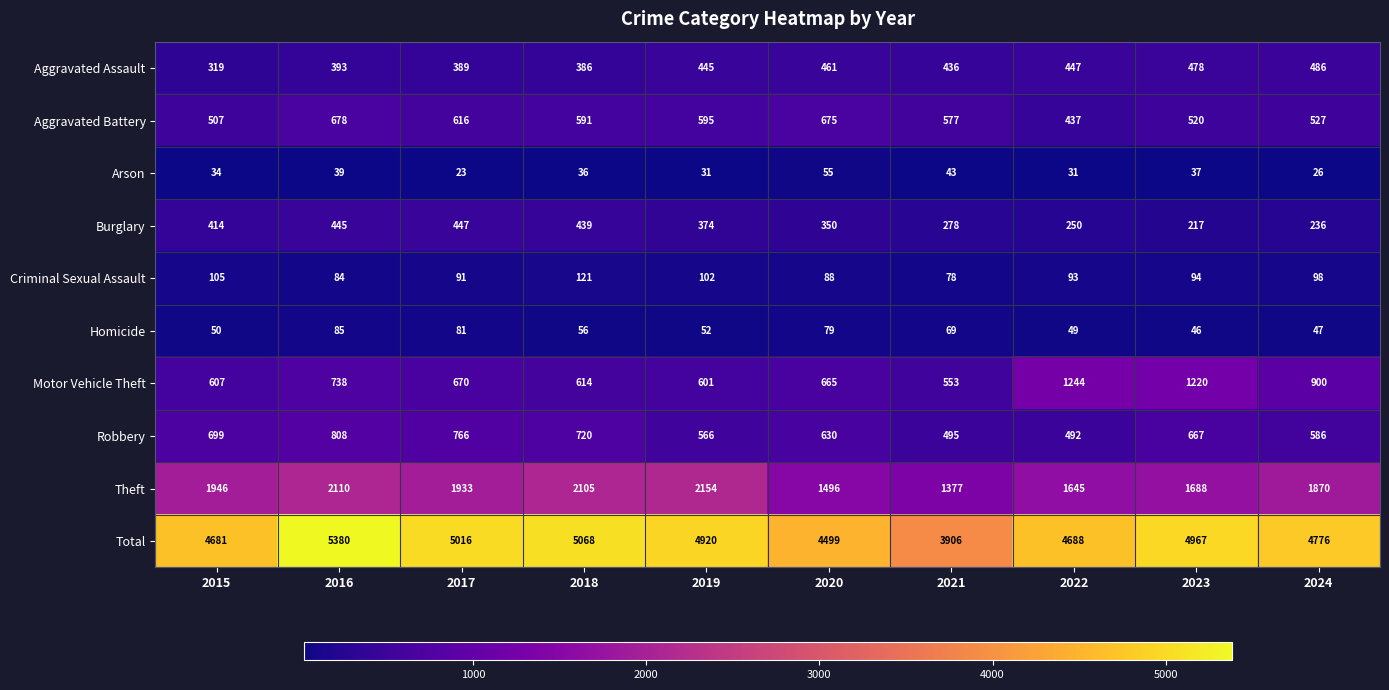

At which category does the chart reach its minimum across all series?

2017